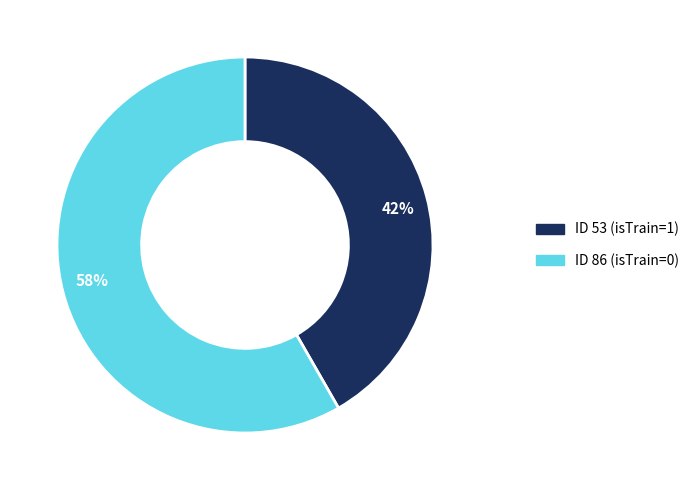

How many segments does this pie chart have?

2